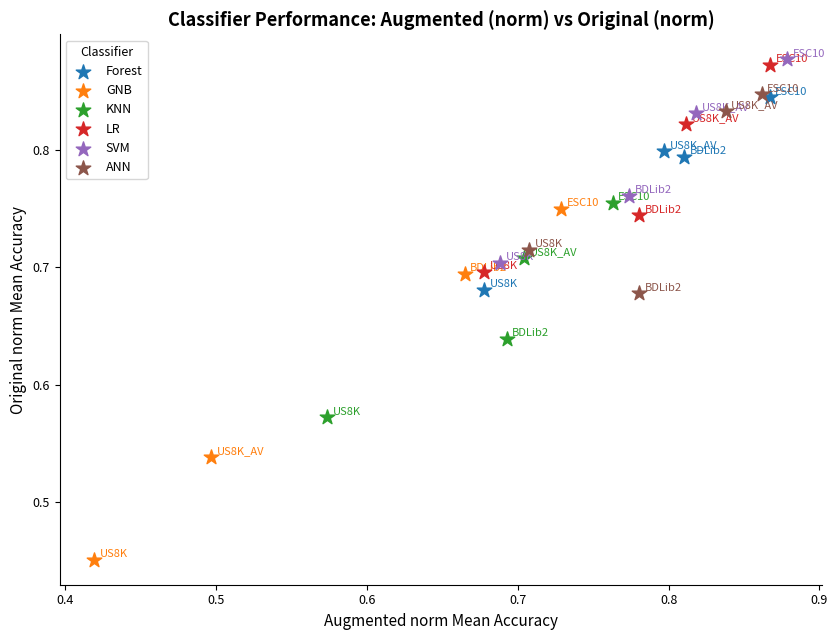

Which series has the widest spread of Y values?

GNB